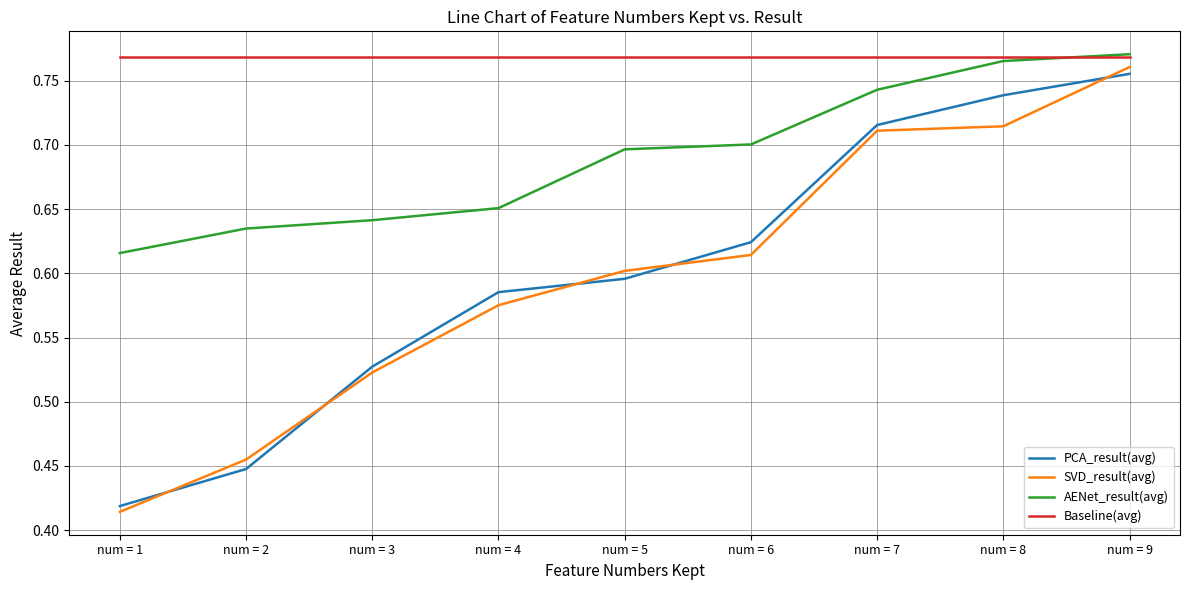

At which label is PCA_result(avg) closest to 0?

num = 1